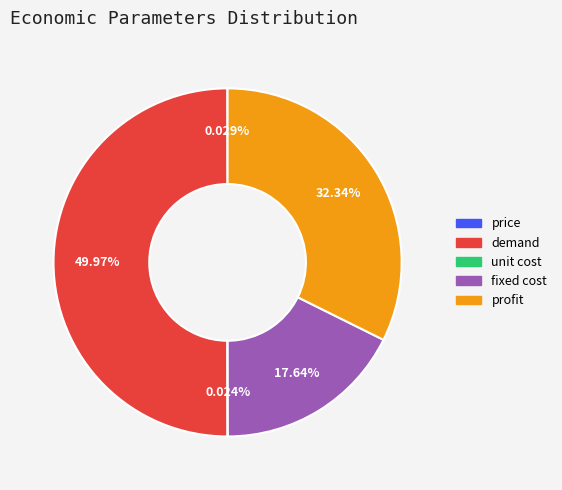

Which category has the biggest portion of the pie?

demand